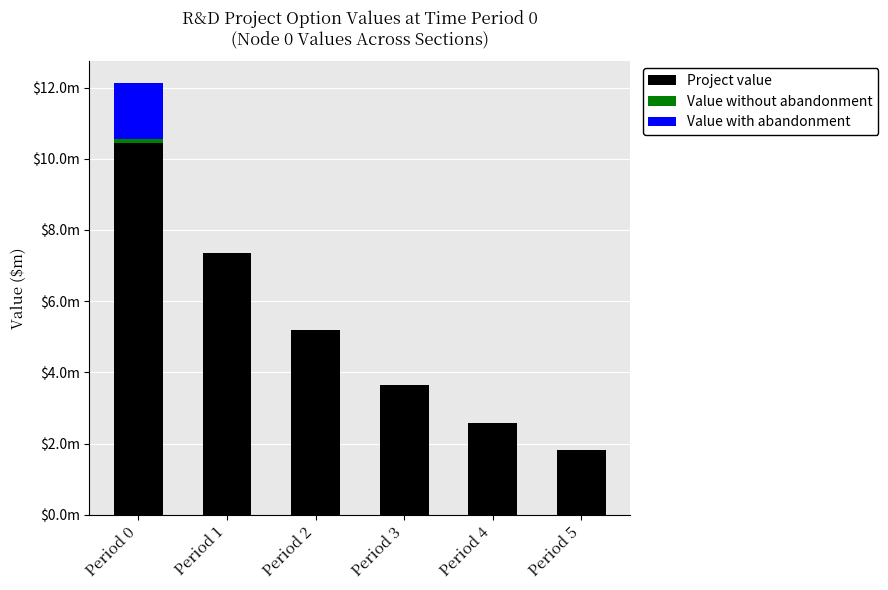

Rank the series at Period 1 from lowest to highest value.

Value without abandonment, Value with abandonment, Project value